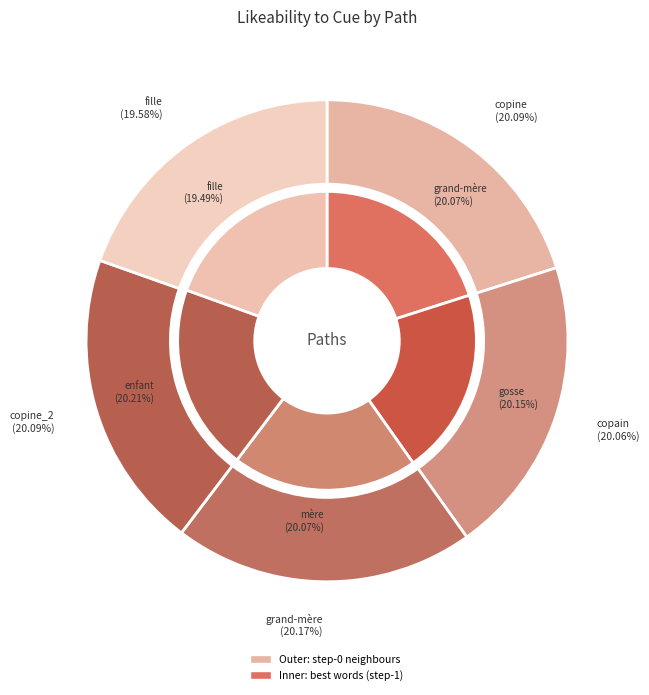

Which category has the smallest portion of the pie?

fille